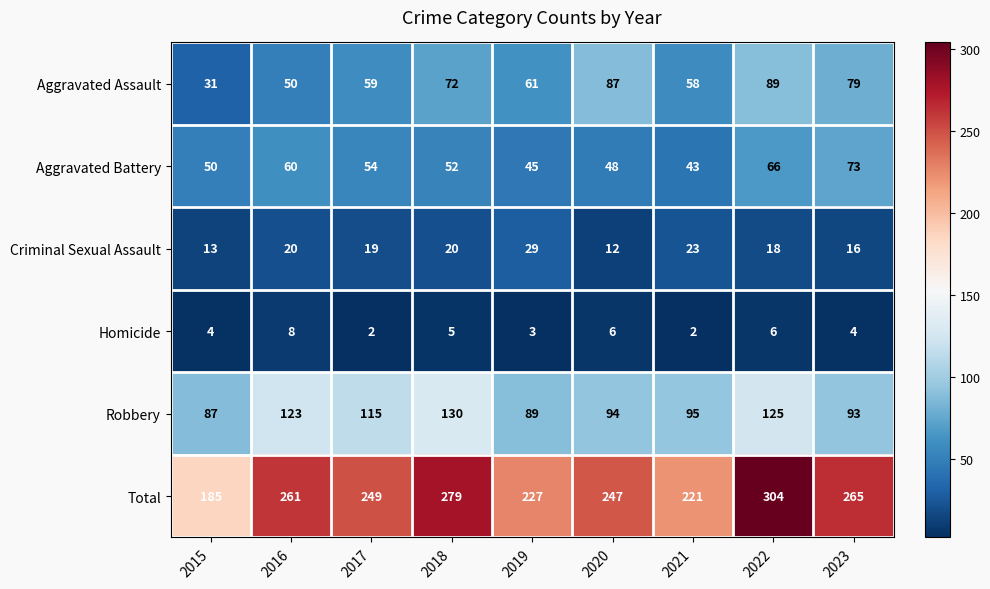

At which label is Aggravated Assault closest to 60?

2017